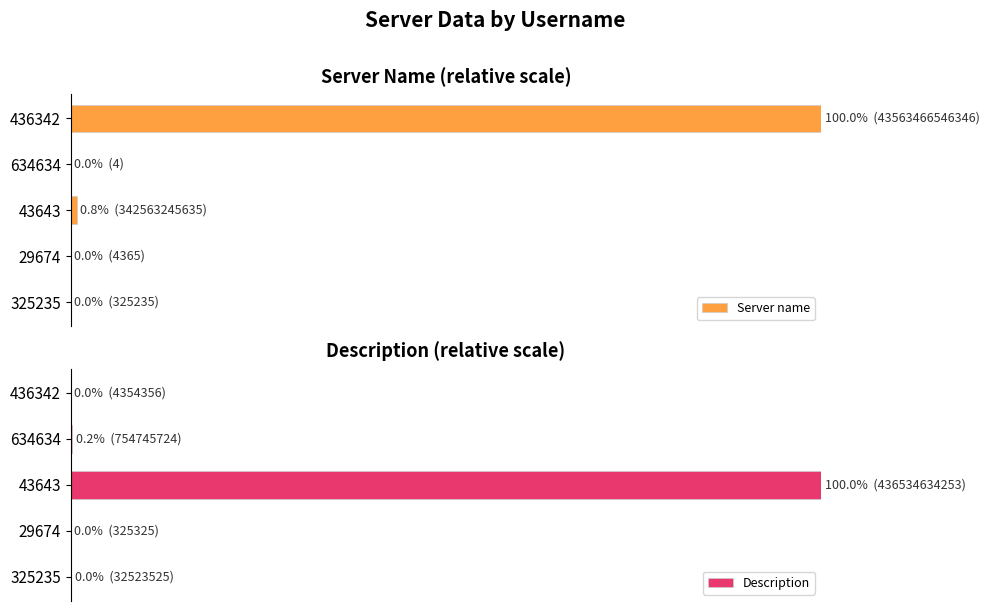

Does the chart contain any negative values?

No